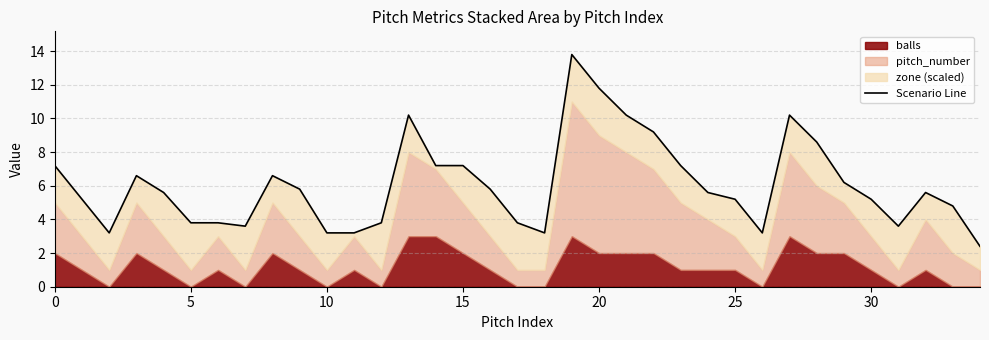

What is the difference between the values at 34 and 24?

3.2